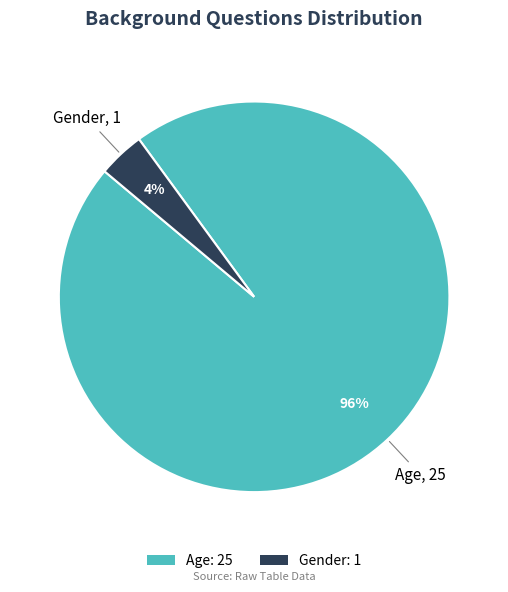

Which slice is the smallest?

Gender